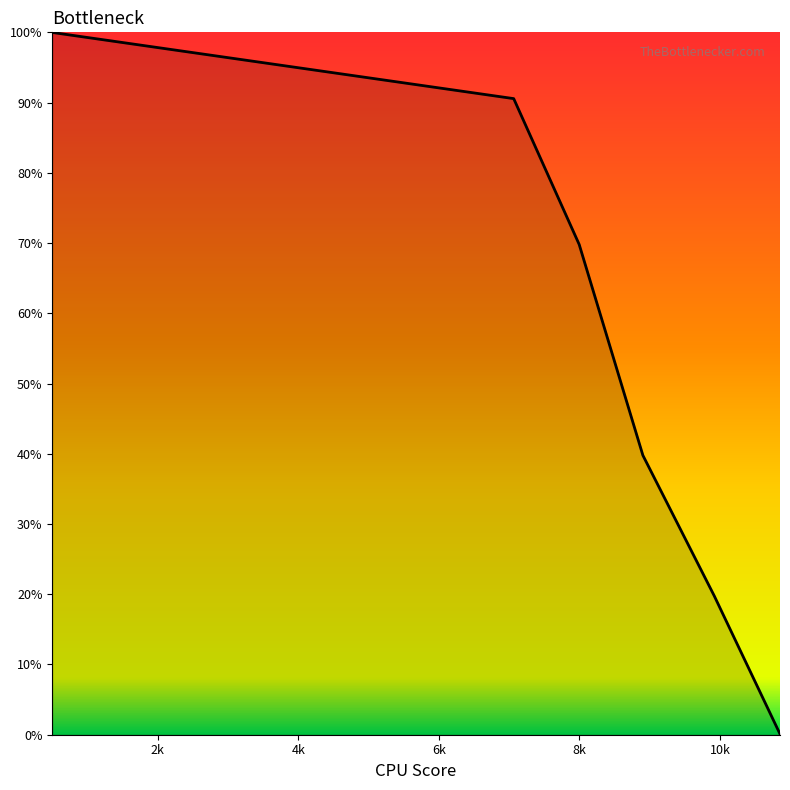

True or false: there are more than 2 points higher than both neighbors.

False